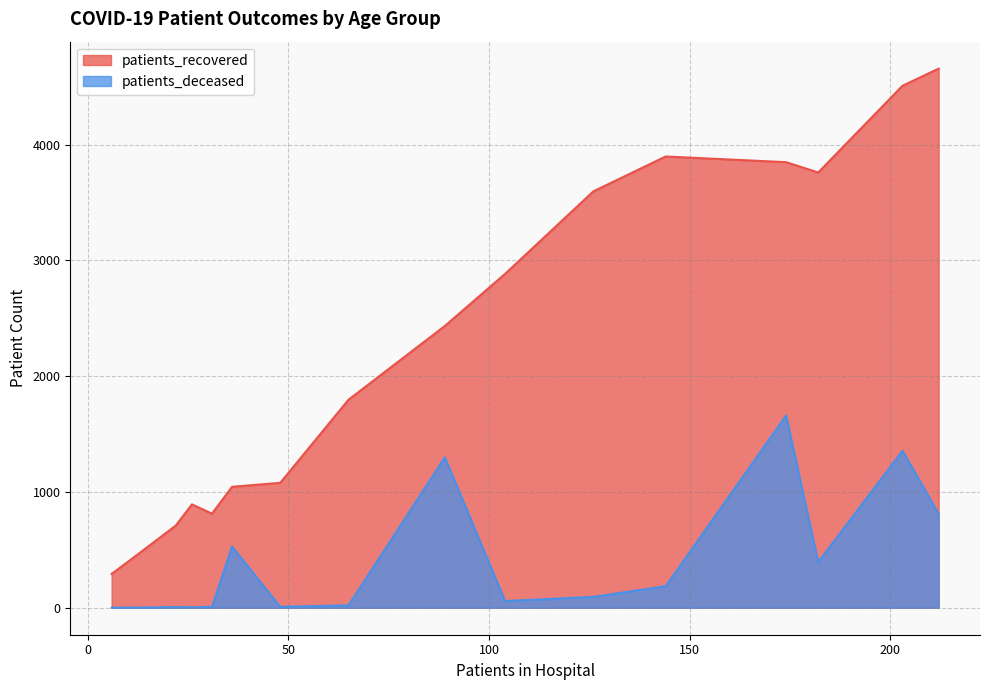

What is the minimum value for patients_recovered?

292